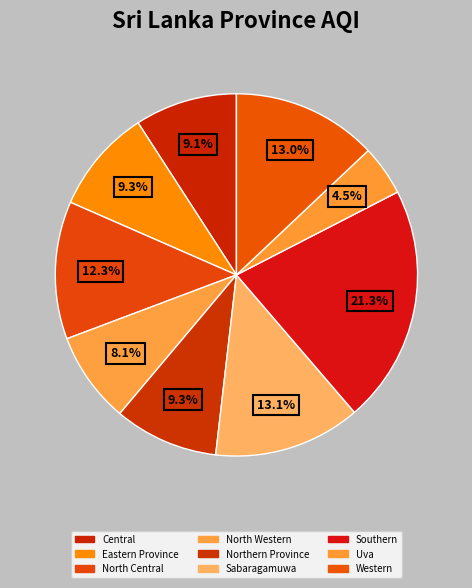

Between Uva and Southern, which is larger?

Southern